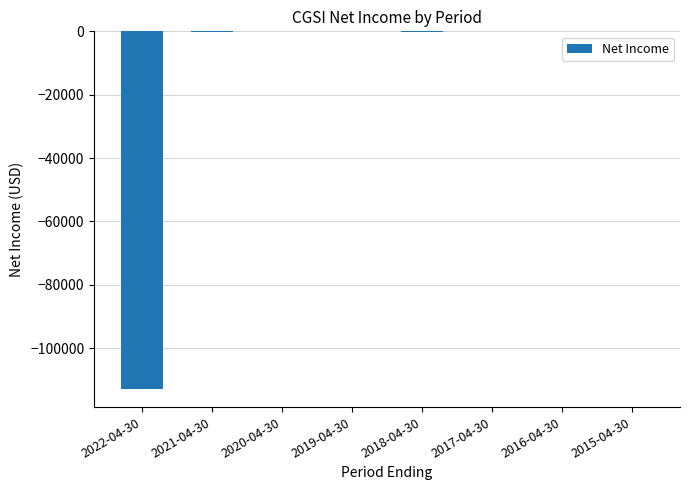

The value at 2015-04-30 is 0. True or false?

True